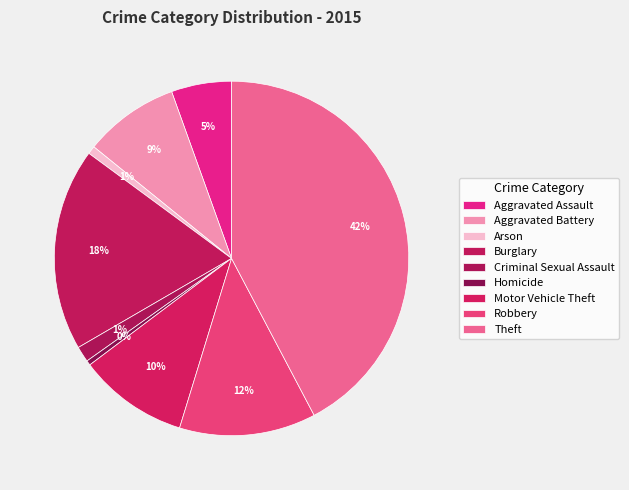

Is it true that Criminal Sexual Assault is 7% of the pie?

False